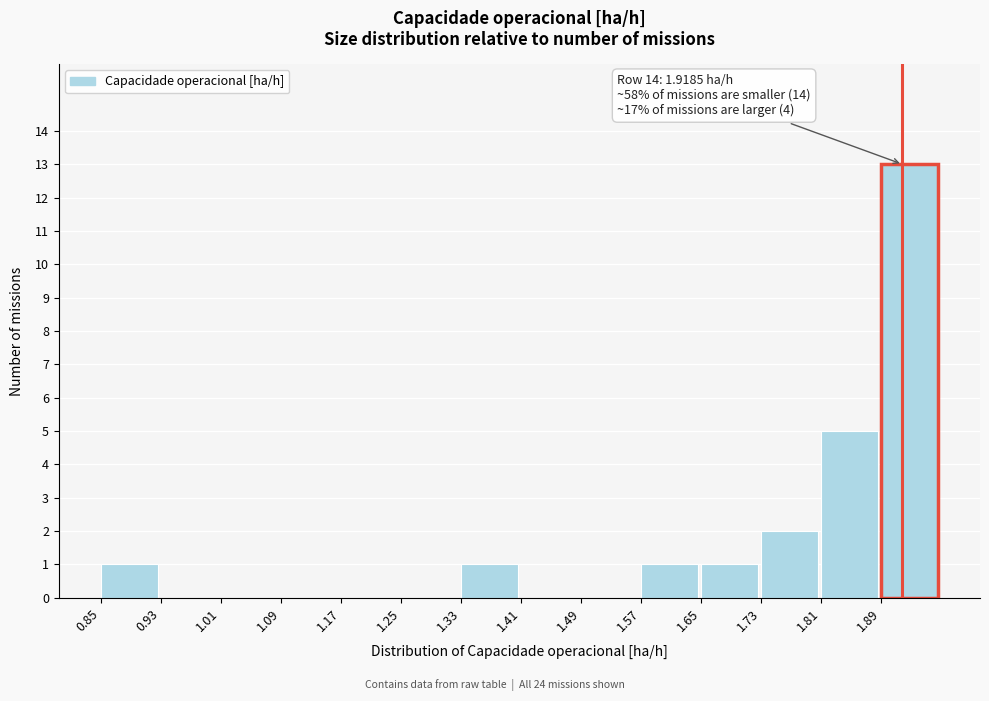

Which range on the x-axis has the tallest bar?

1.89 to 1.97